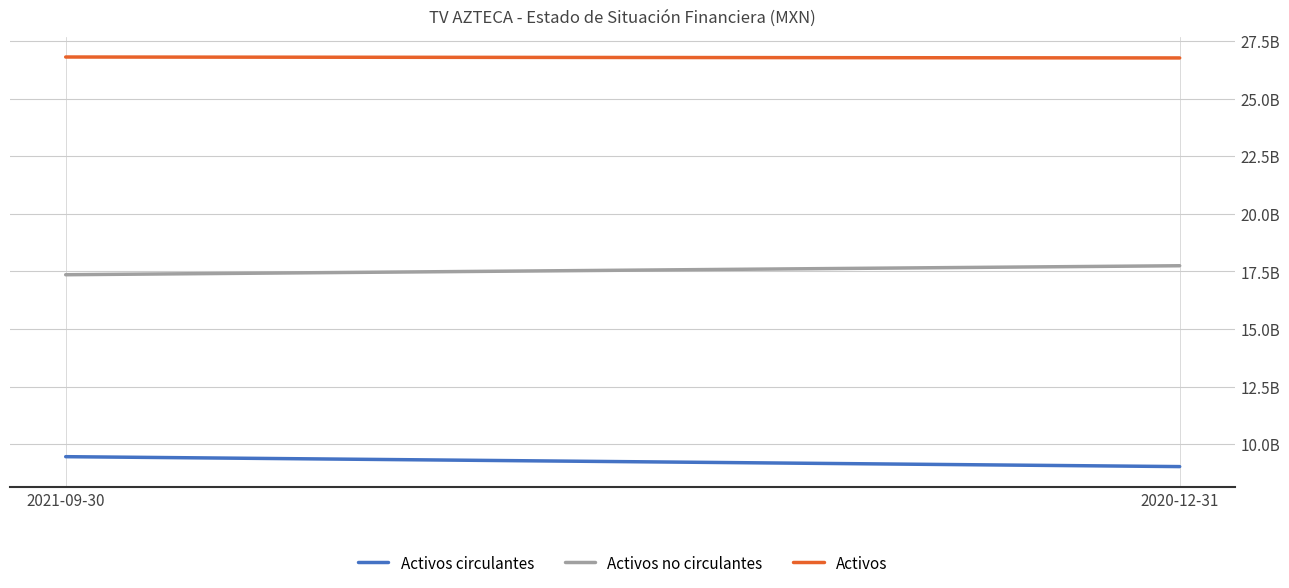

Which series has the largest total across all categories?

Activos